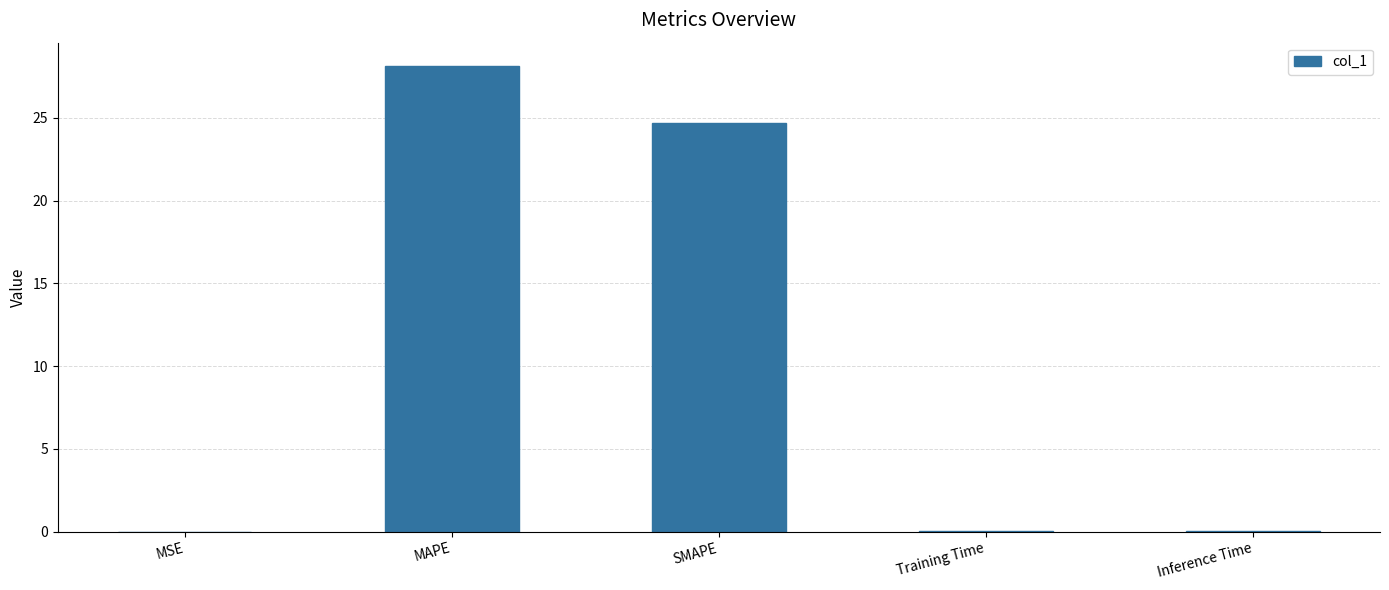

What value does the data have at SMAPE?

24.7